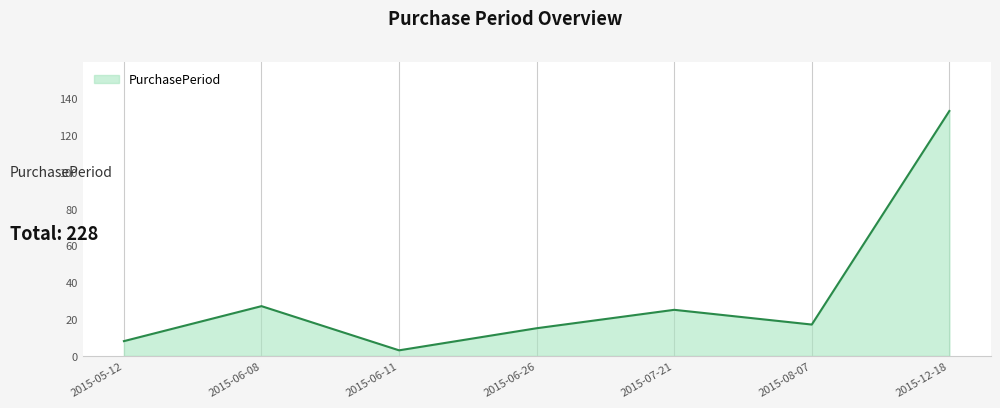

How many values are below 17?

3